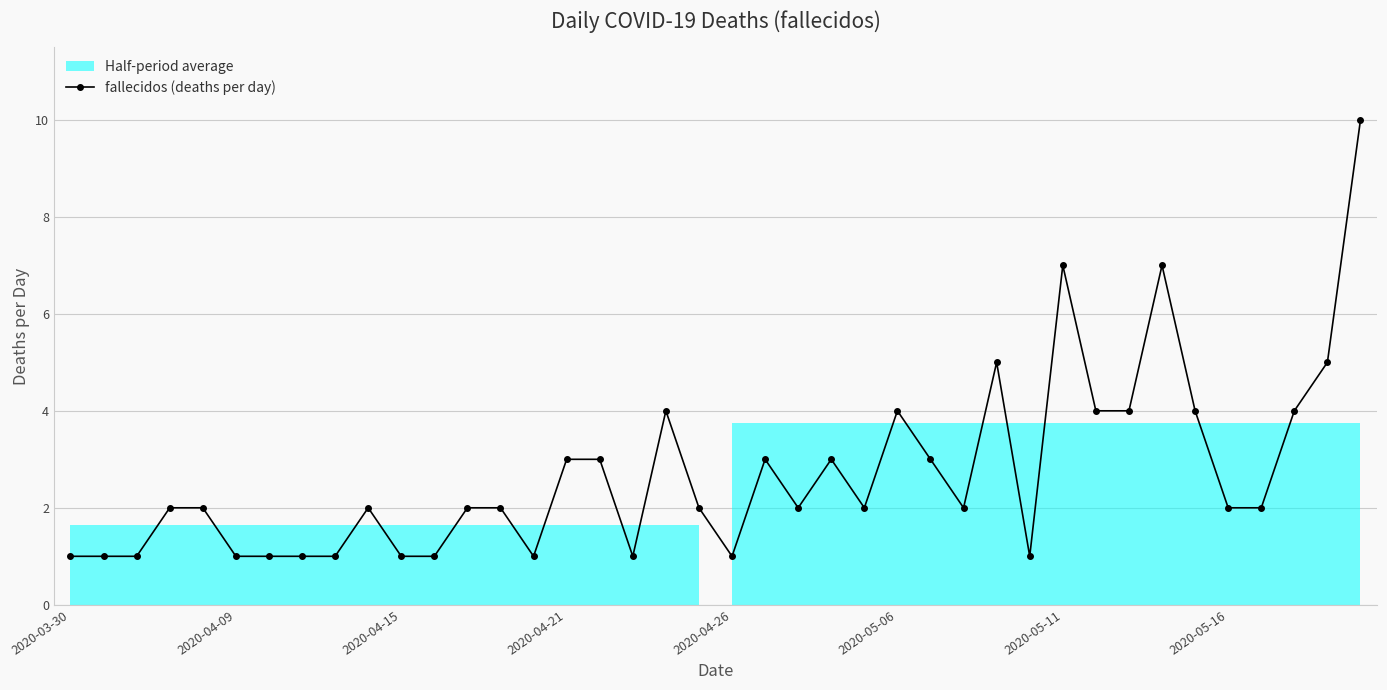

What is the maximum value for fallecidos (deaths per day)?

10